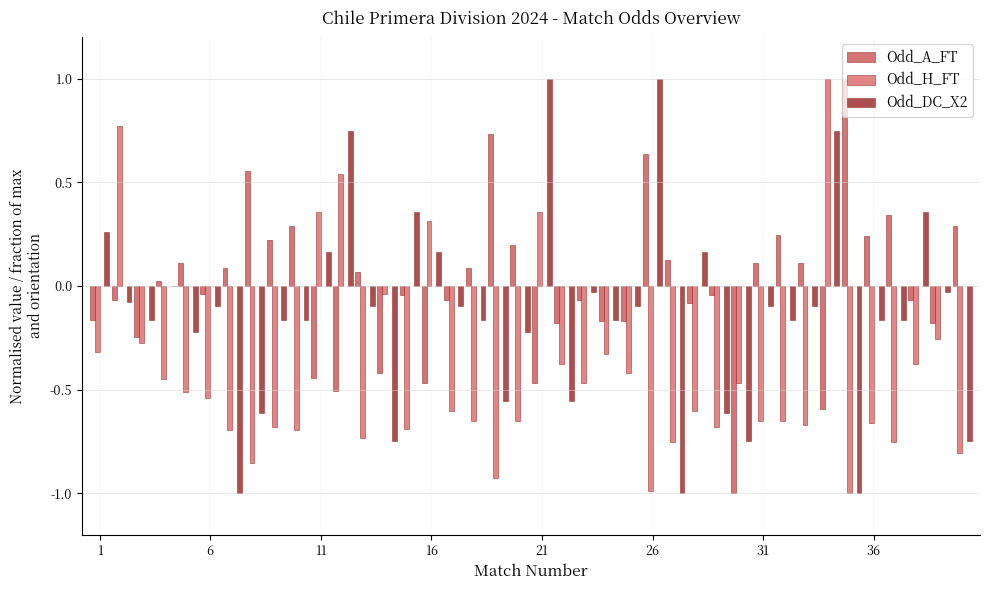

What is the average value of the Odd_H_FT series?

-0.4